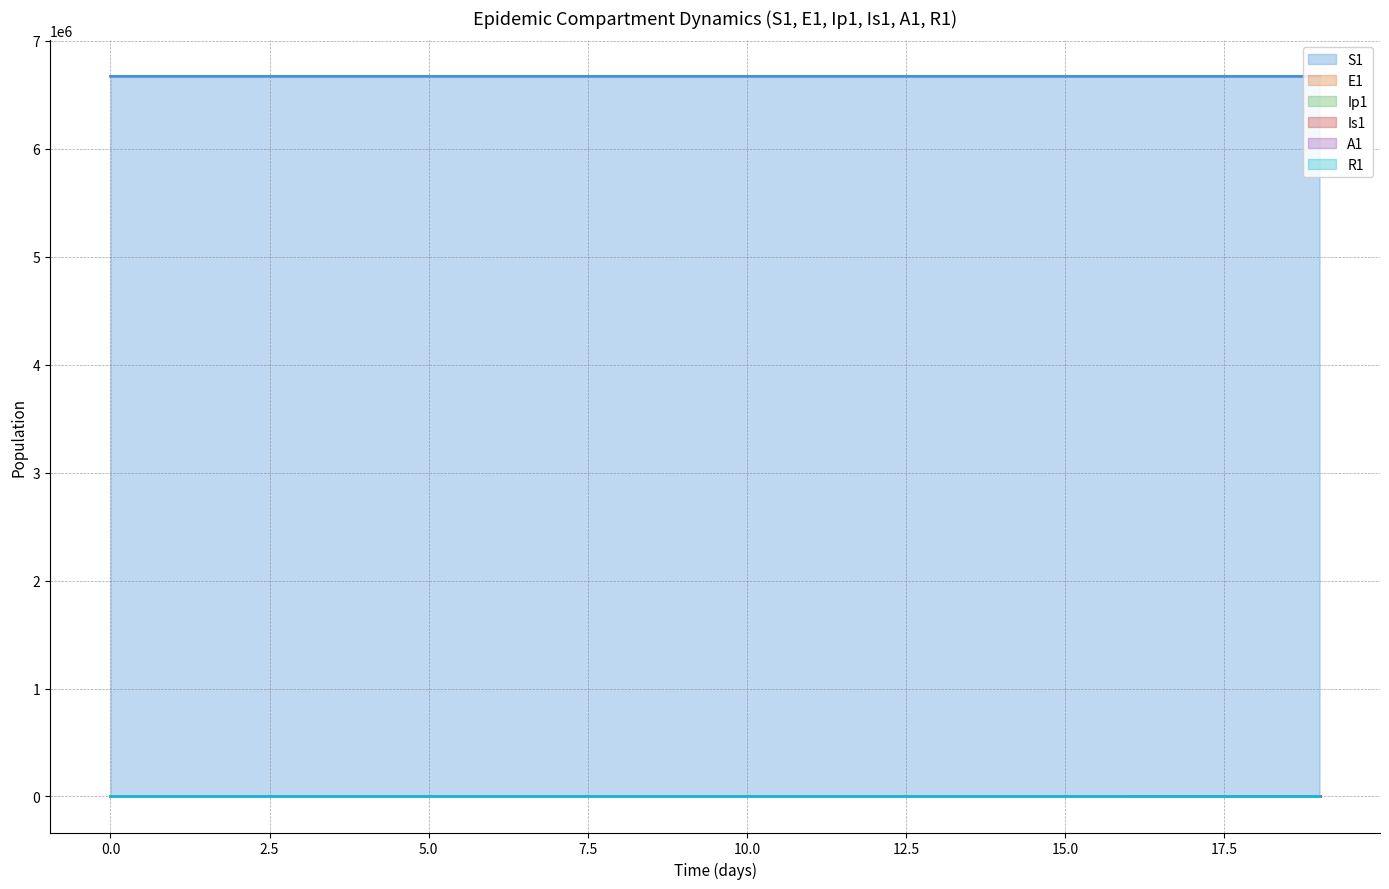

Which series has the largest total across all categories?

S1